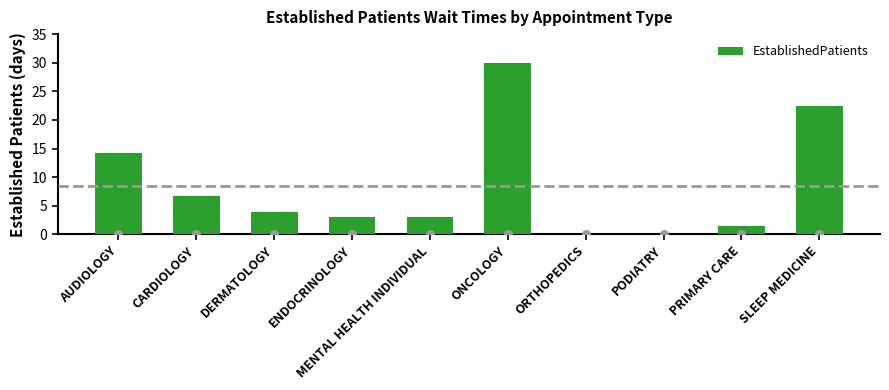

What is the change in value from MENTAL HEALTH INDIVIDUAL to PODIATRY?

-3.0